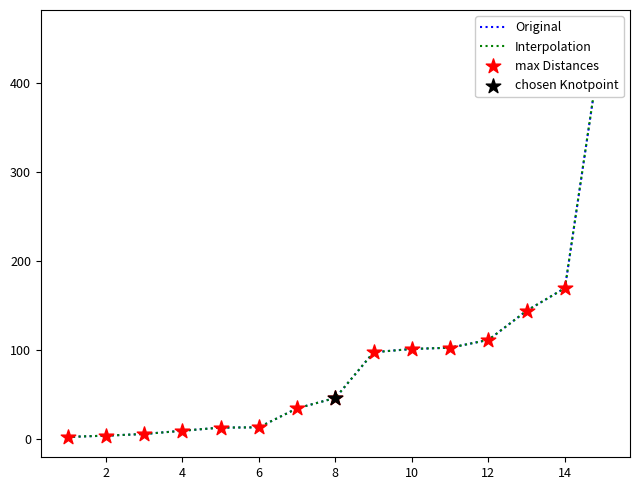

Between 4 and 7, which is larger?

7